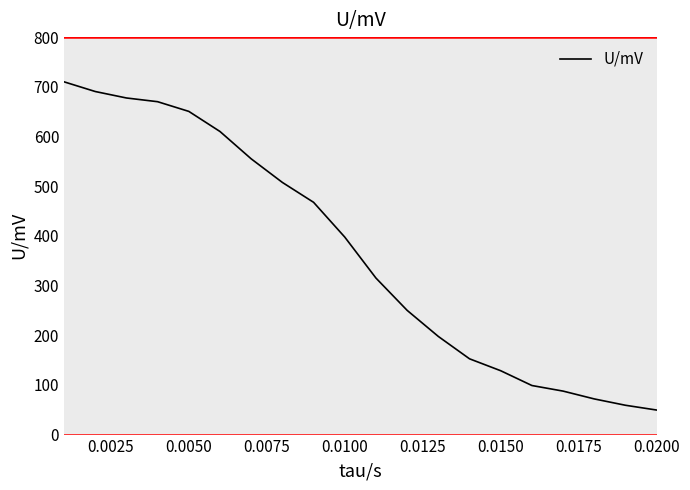

What is the difference between the maximum and minimum values?

660.6